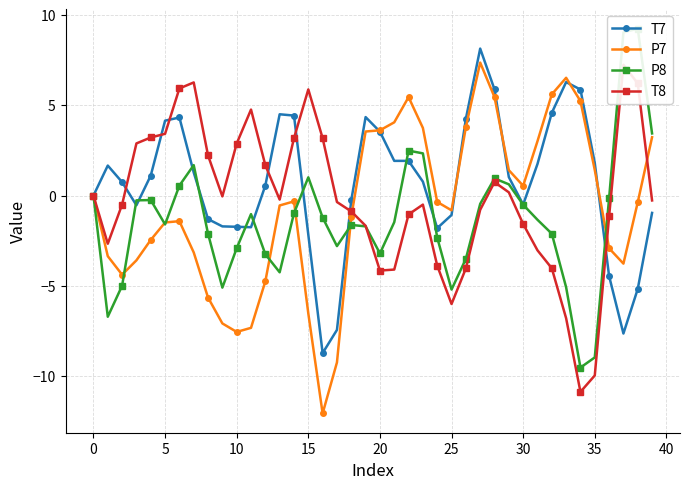

How many lines are shown in the chart?

4